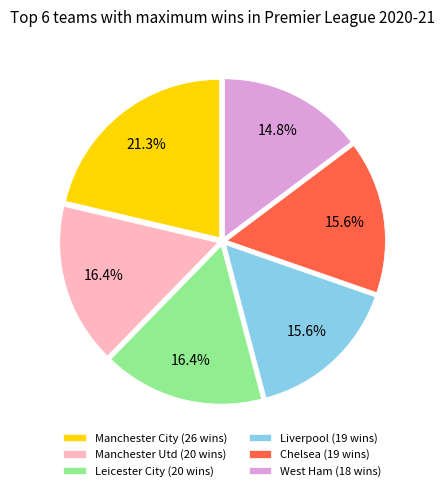

Which has a higher value, West Ham (18 wins) or Liverpool (19 wins)?

Liverpool (19 wins)